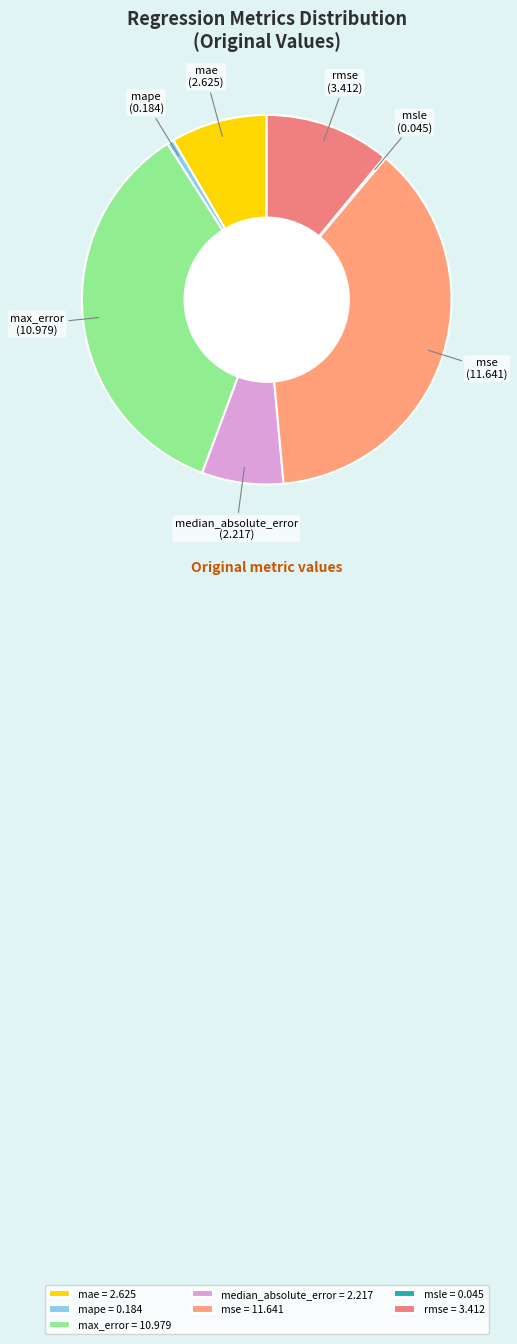

What percentage do mse and rmse together represent?

48.4%